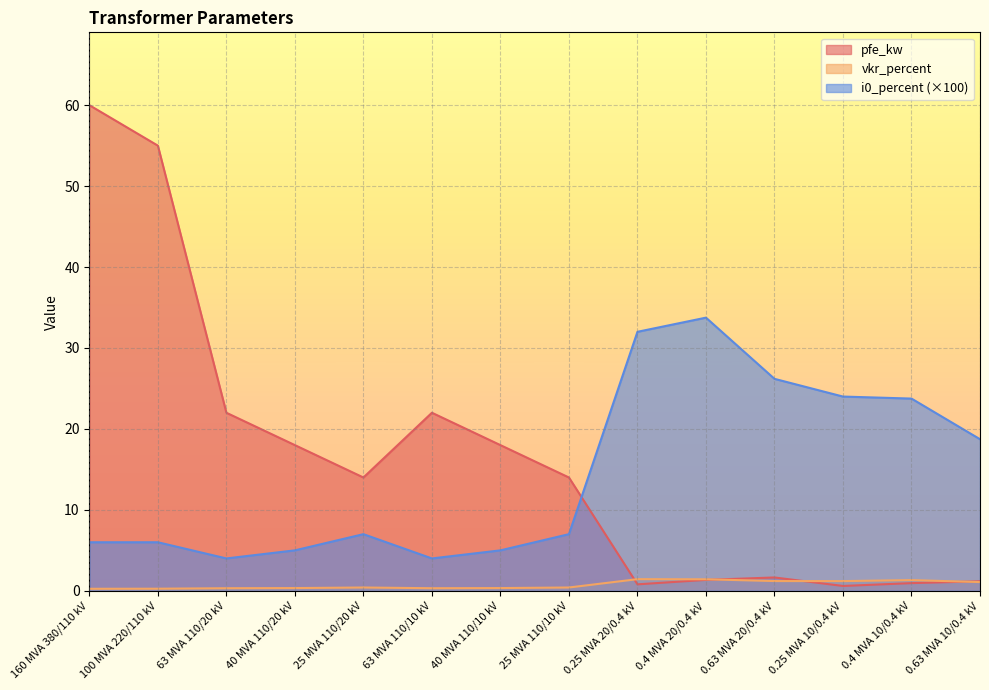

What are all the series names shown in the legend?

pfe_kw, vkr_percent, i0_percent (×100)